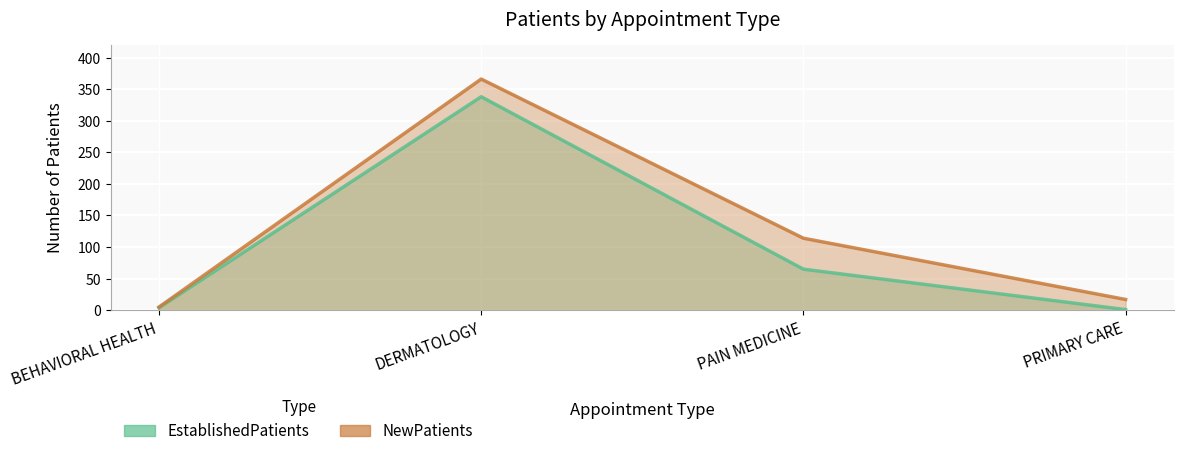

Rank the categories by NewPatients value from lowest to highest.

BEHAVIORAL HEALTH, PRIMARY CARE, PAIN MEDICINE, DERMATOLOGY